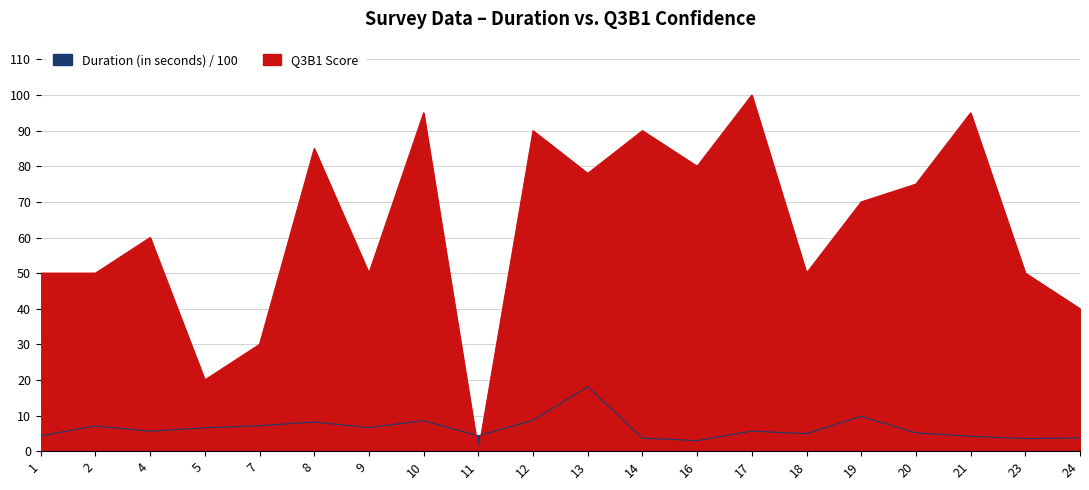

What is the value of the Duration (in seconds) point at the 13th from the left?

3.0